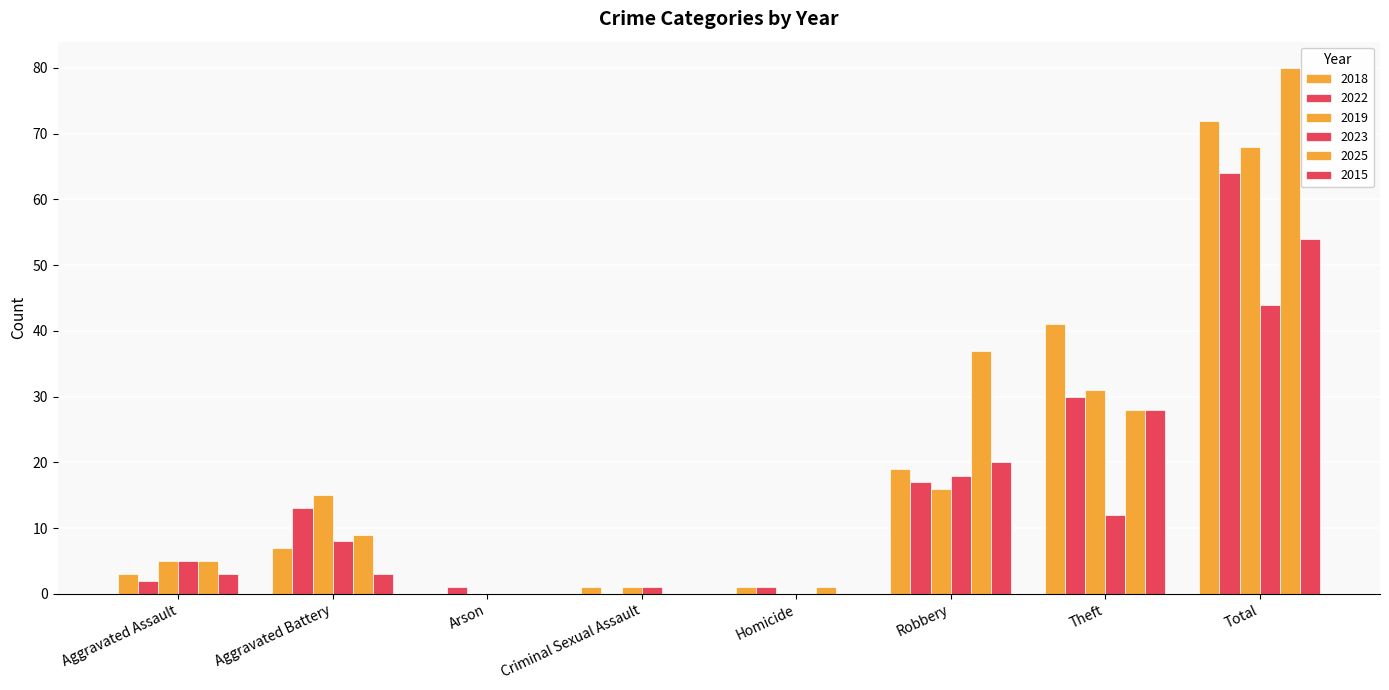

The value of 2025 at Aggravated Assault is 5. True or false?

True